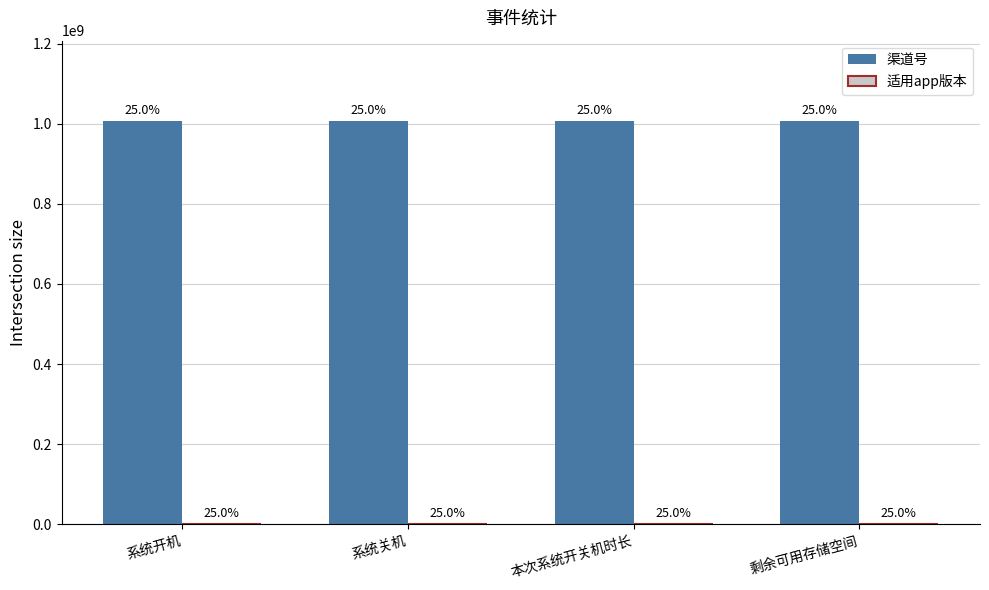

The value of 渠道号 at 系统开机 is 1654500156. True or false?

False